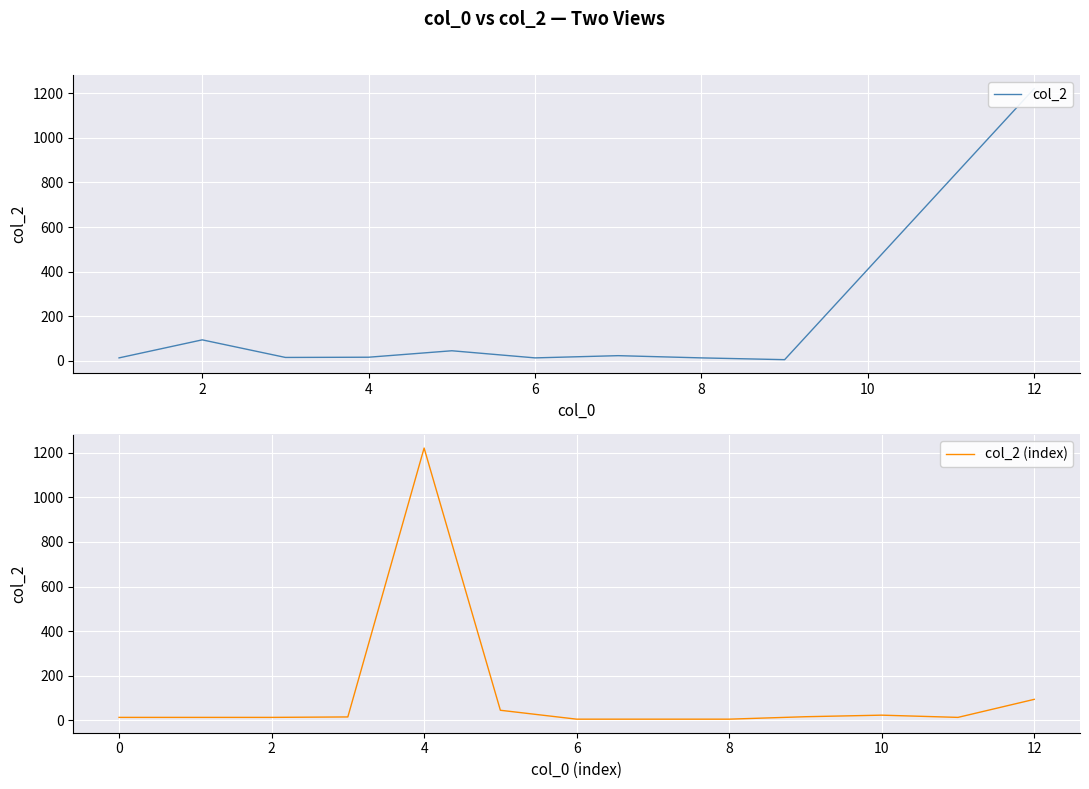

Between 10 and 12, which is larger?

12